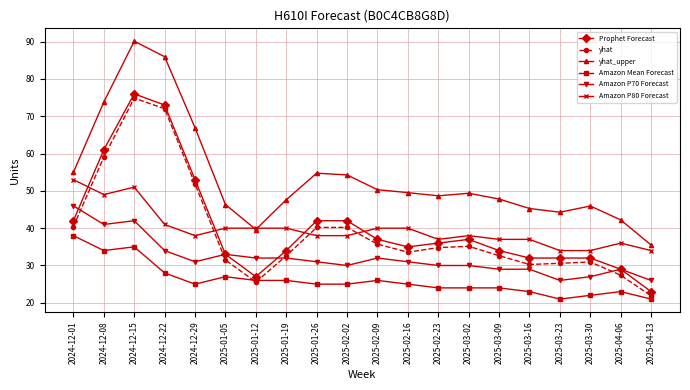

What is the spread (max minus min) of values at 2025-03-02?

25.4